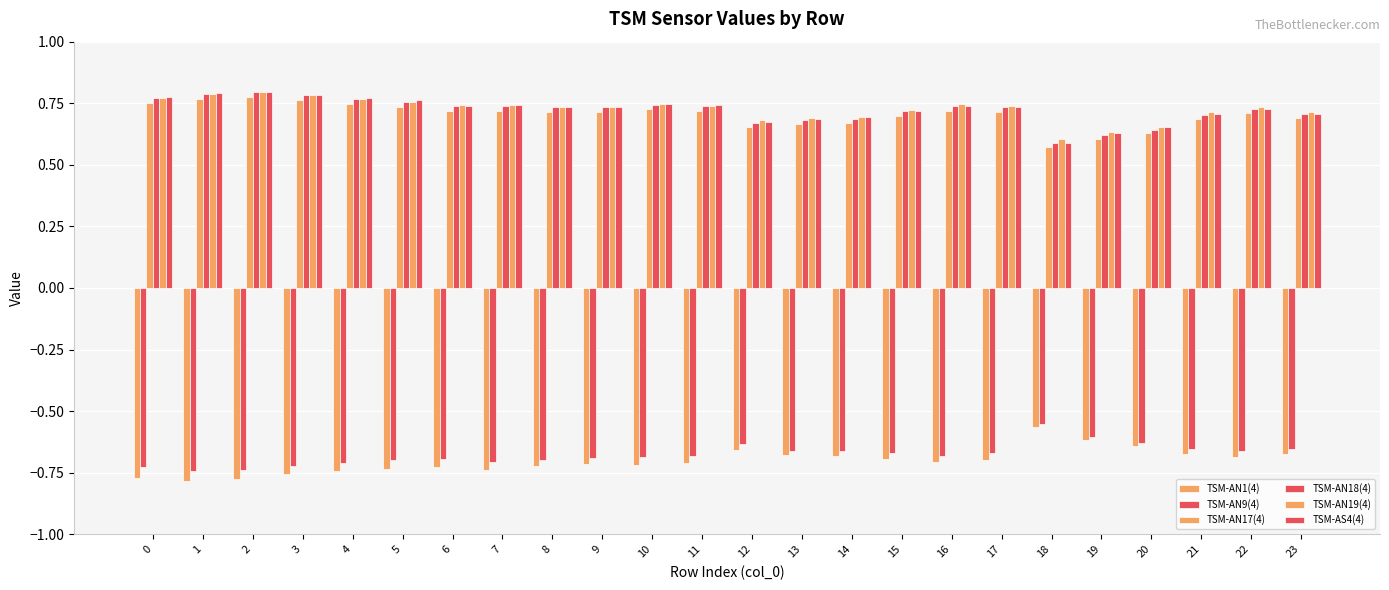

What is the sum of the TSM-AN17(4) values at 16 and 4?

1.5